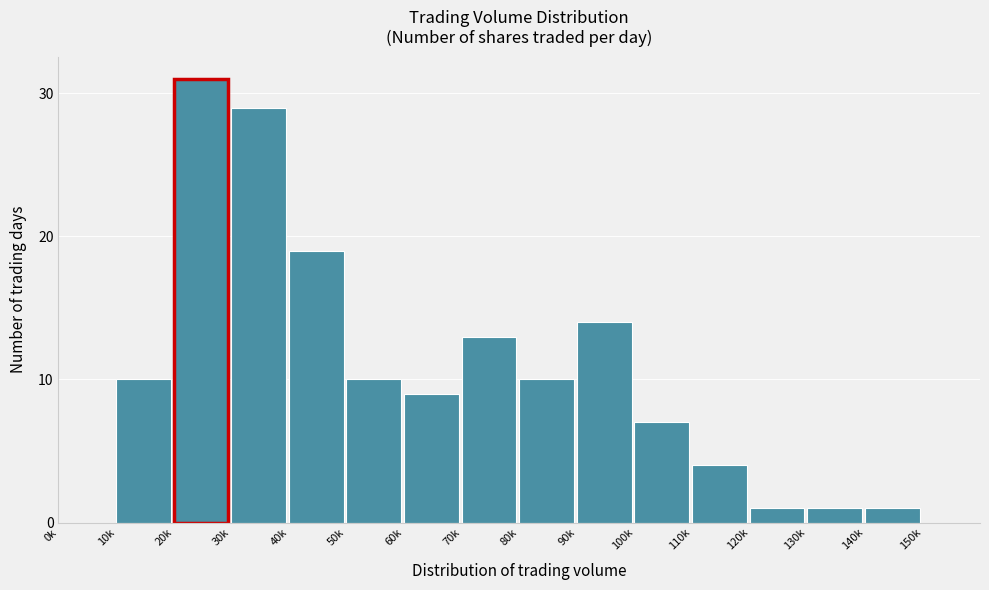

Reading left to right, list all the values displayed in this chart.

0k=0	10k=10	20k=31	30k=29	40k=19	50k=10	60k=9	70k=13	80k=10	90k=14	100k=7	110k=4	120k=1	130k=1	140k=1	150k=0